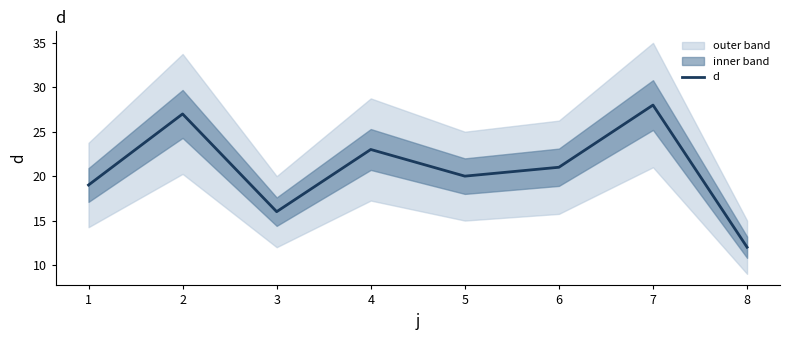

The chart shows a value of 27 at 2. True or false?

True